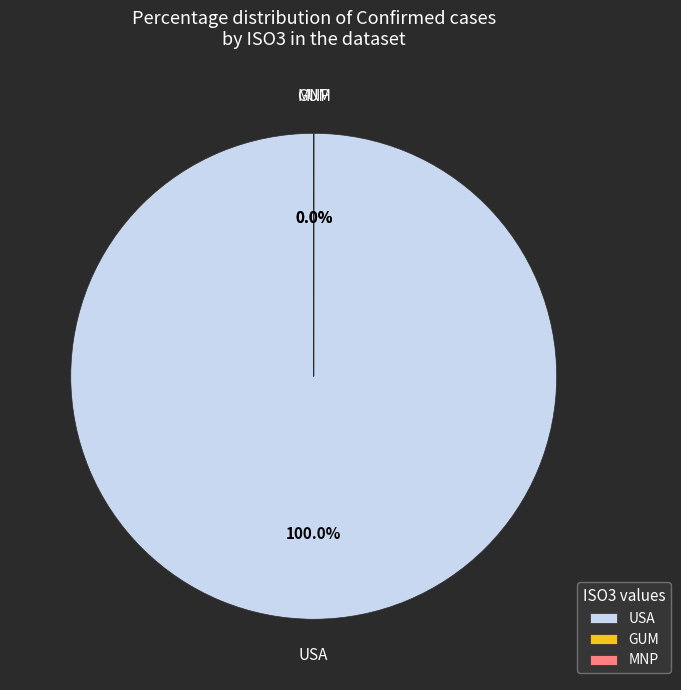

The USA slice represents 100% of the pie. True or false?

True